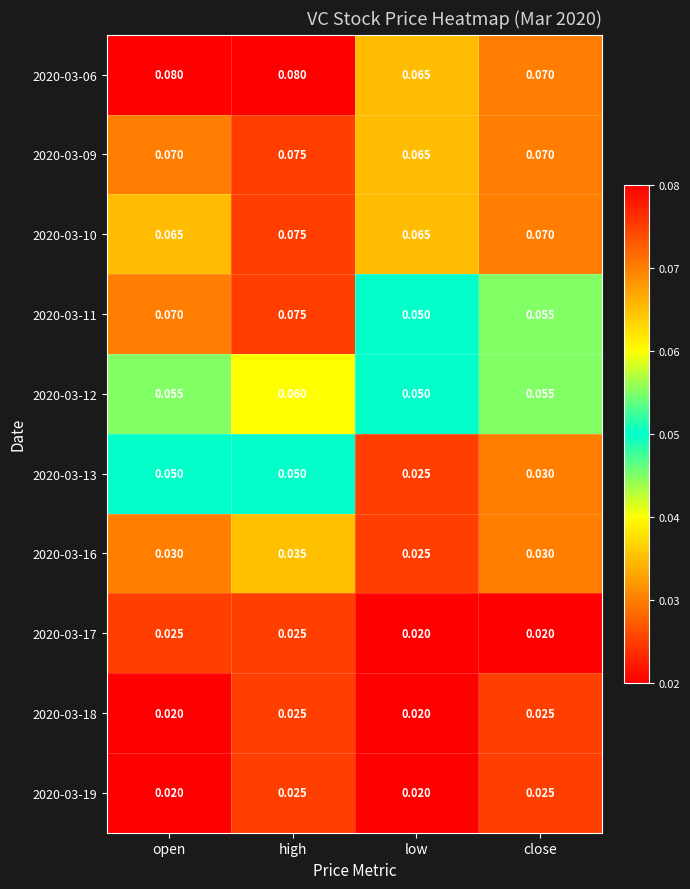

Is the value of 2020-03-09 at high greater than the value of 2020-03-10 at close?

Yes